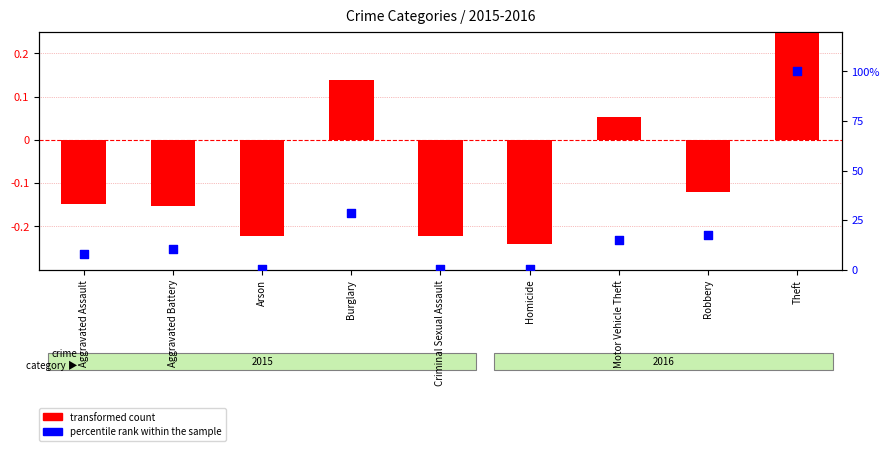

Which series reaches the maximum Y coordinate?

percentile rank within the sample